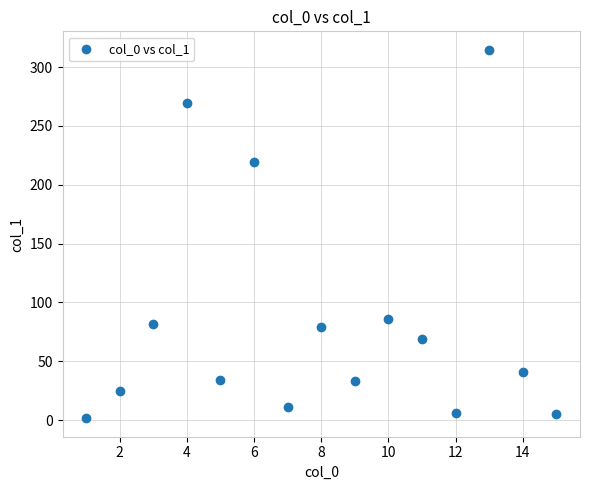

What Y value in the scatter plot is closest to 158?

218.9